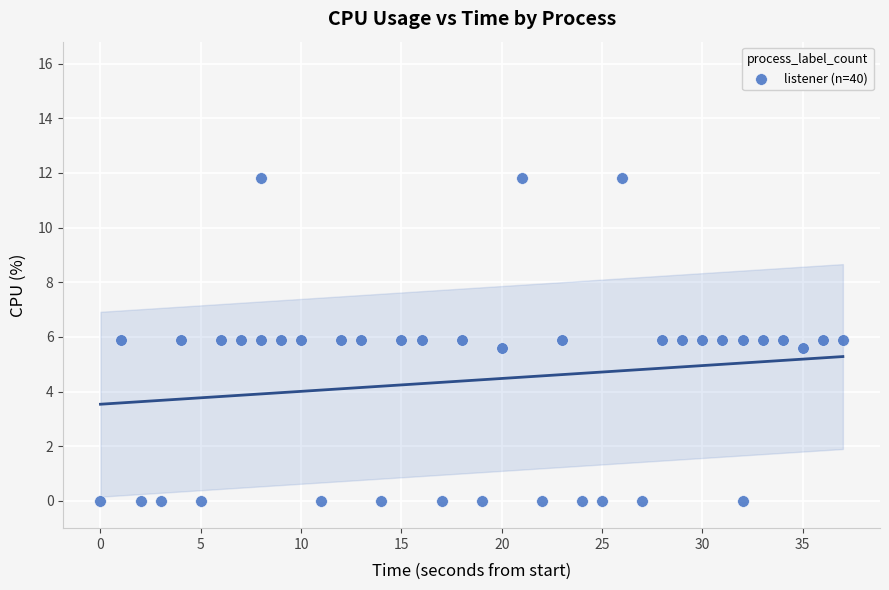

What is the range of X values (max minus min)?

37.0